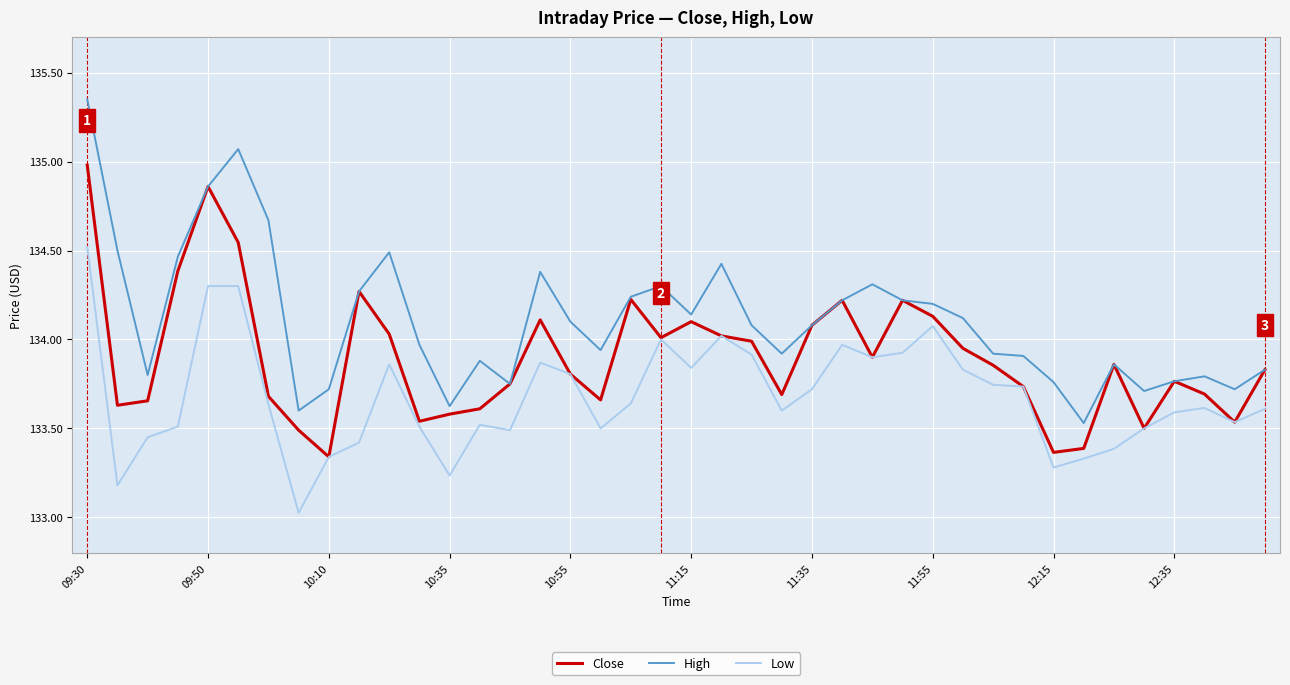

What is the minimum value shown in the chart?

133.0